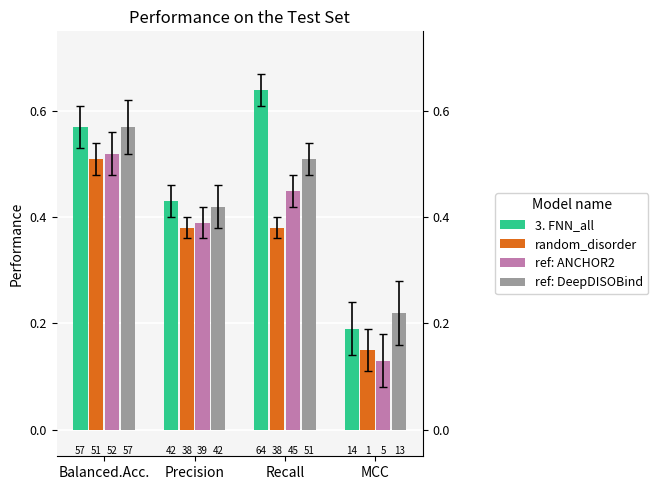

Which series has the widest spread of values?

3. FNN_all